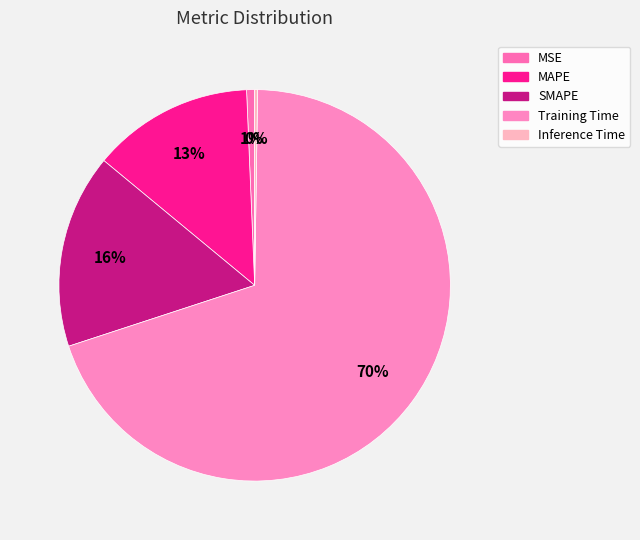

What is the smallest slice in the pie chart?

Inference Time